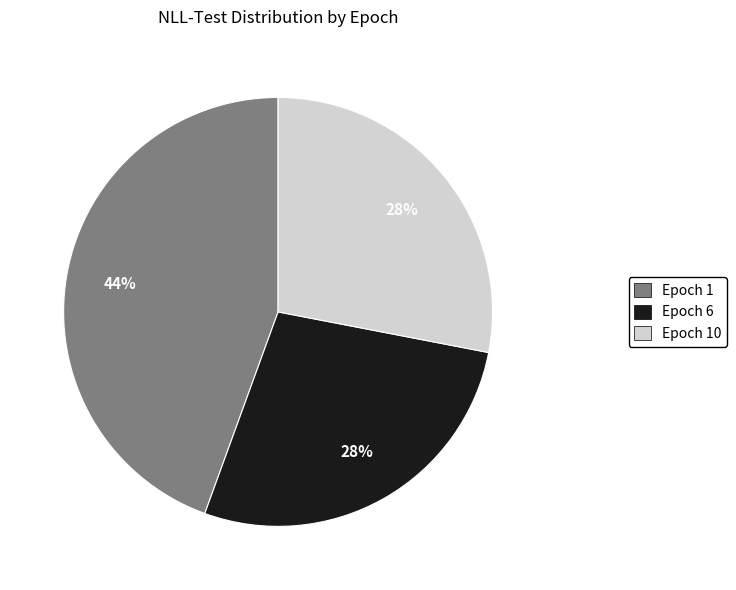

To the nearest percent, what percentage of the pie is Epoch 6?

28%